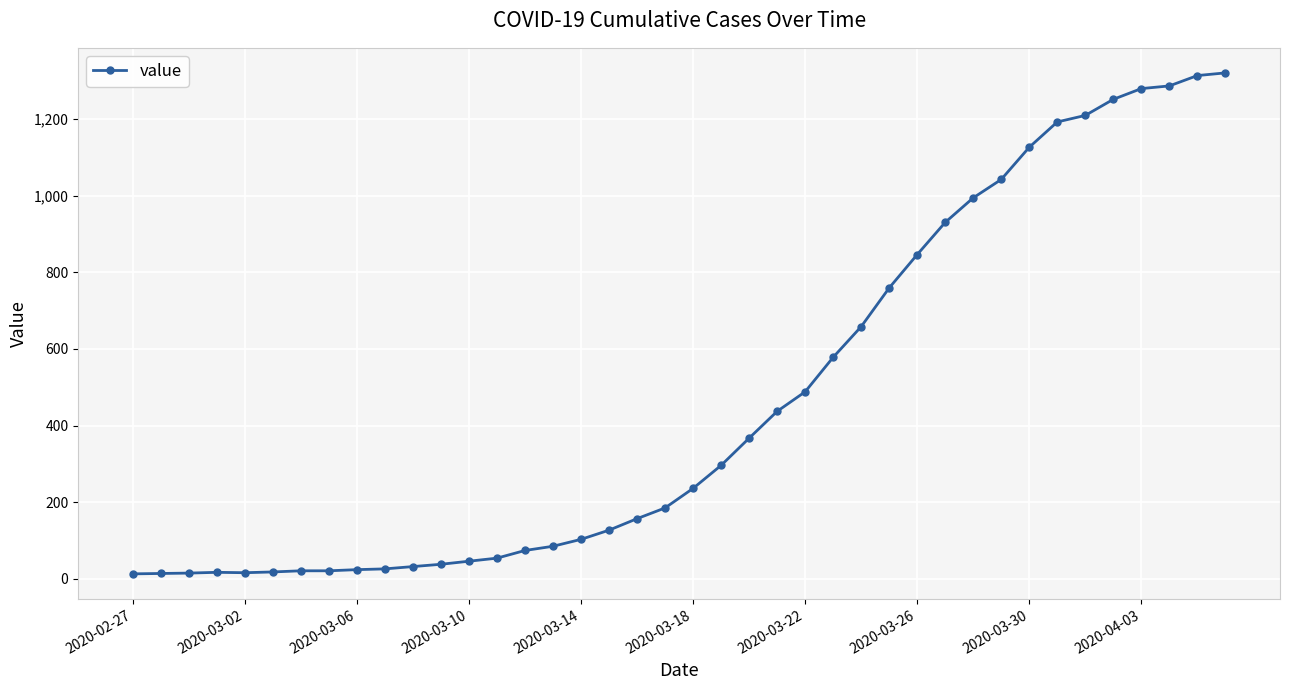

How many lines are shown in the chart?

1